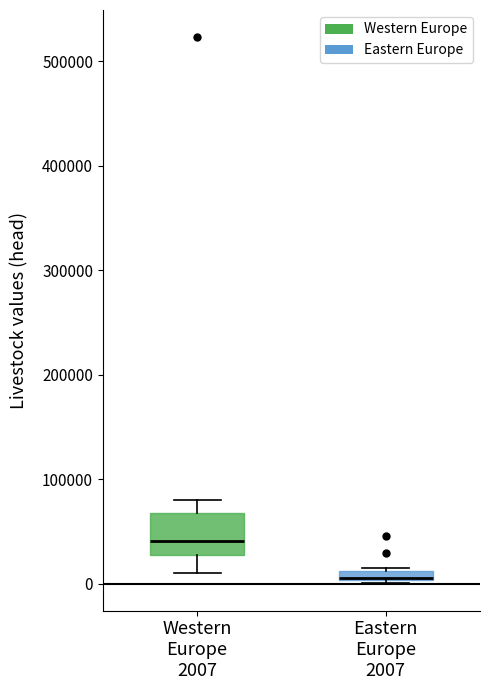

Where is the lower edge of the box for Eastern Europe 2007 on the y-axis? The values are not printed on the chart, so give them approximately, as read against the axis.

0